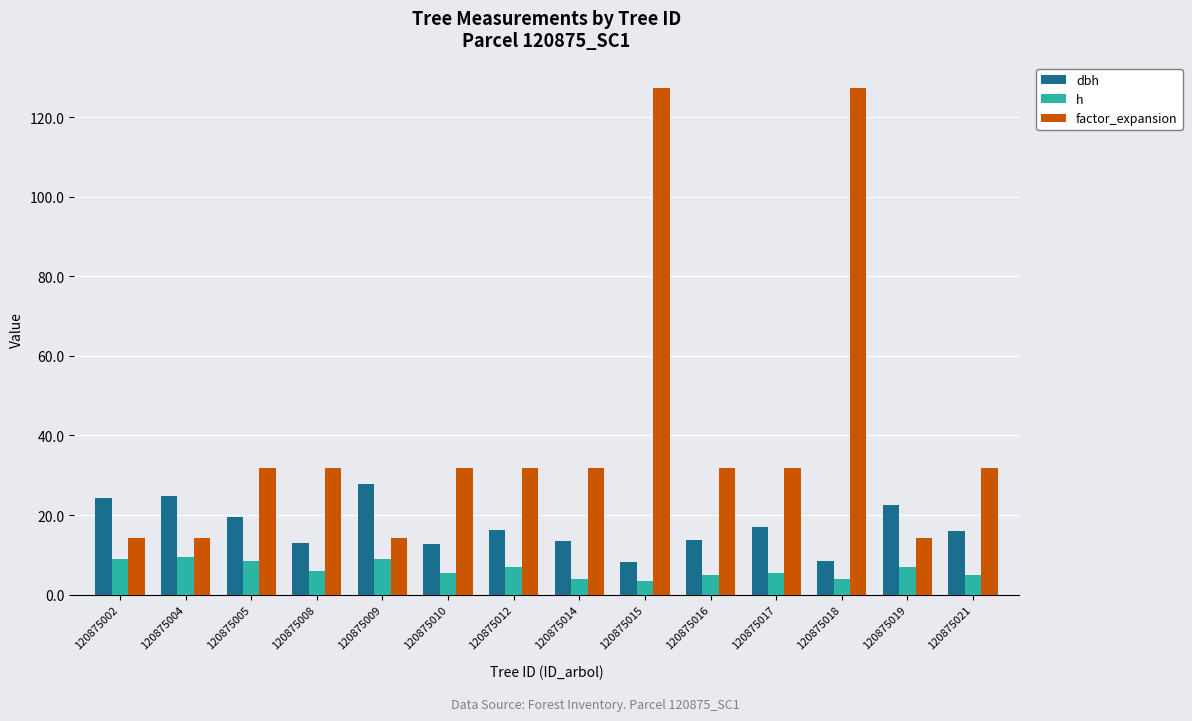

Is it true that h equals 3.5 at 120875015?

True